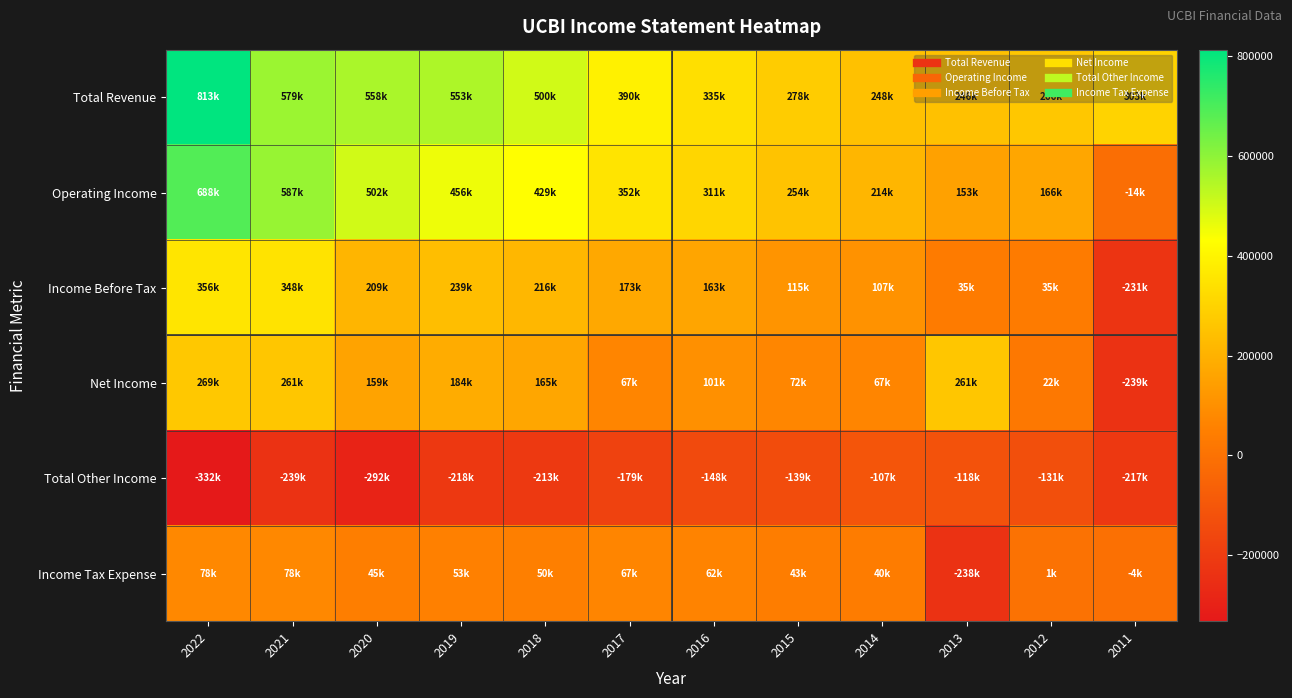

Which series has the widest spread of values?

Operating Income